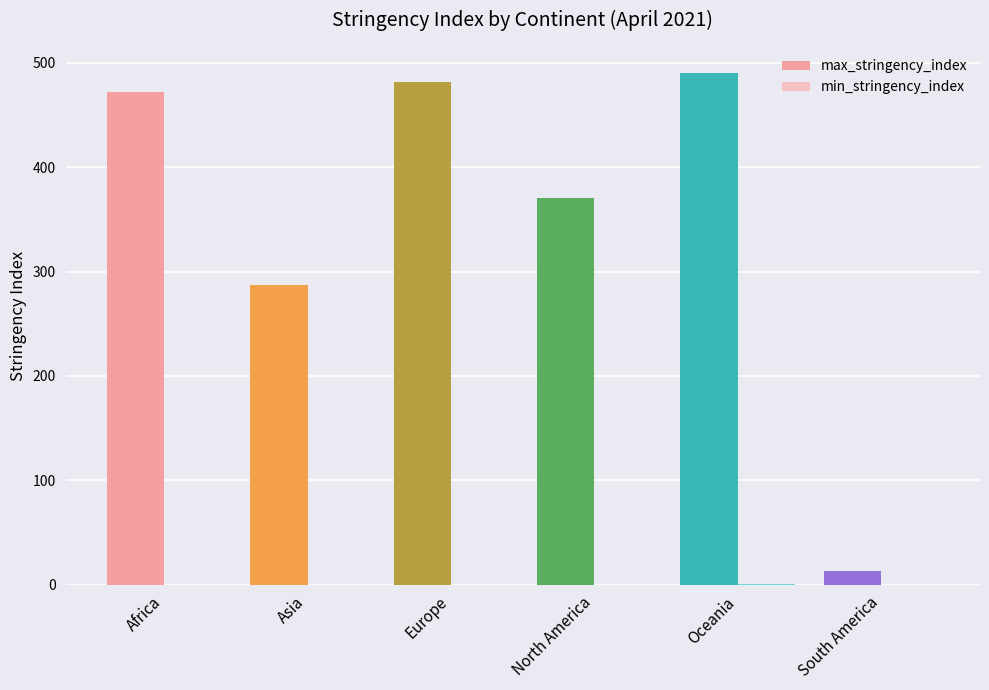

What is the sum of all max_stringency_index values?

2115.1